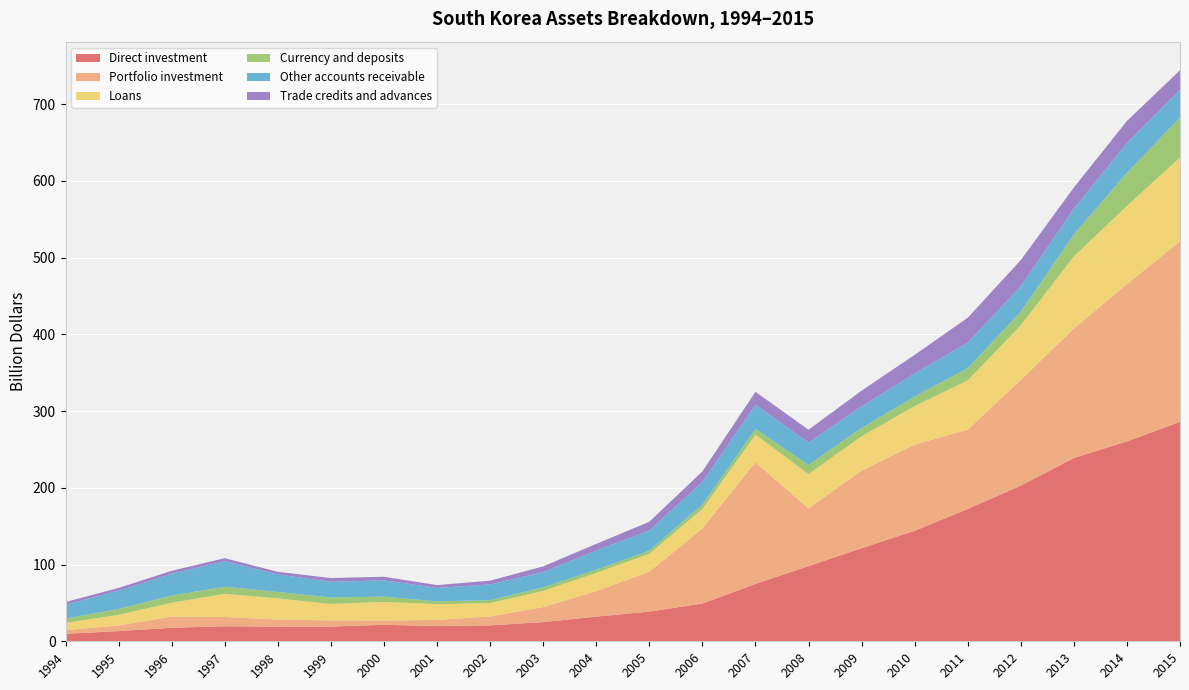

Reading left to right, extract all data points from this chart.

Direct investment: 1994=9.7	1995=13.3	1996=17.6	1997=19.5	1998=19.1	1999=19.2	2000=21.5	2001=20.0	2002=20.7	2003=25.0	2004=32.2	2005=38.7	2006=49.2	2007=74.8	2008=98.0	2009=121.3	2010=144.0	2011=172.4	2012=202.9	2013=238.8	2014=260.5	2015=285.9
Portfolio investment: 1994=4.8	1995=7.3	1996=14.5	1997=12.1	1998=9.3	1999=8.0	2000=5.5	2001=7.9	2002=11.6	2003=19.5	2004=33.1	2005=52.1	2006=97.8	2007=158.6	2008=75.1	2009=101.1	2010=112.2	2011=103.4	2012=137.7	2013=168.8	2014=204.8	2015=235.5
Loans: 1994=9.6	1995=13.8	1996=18.1	1997=30.2	1998=27.5	1999=21.4	2000=24.3	2001=20.5	2002=17.5	2003=21.2	2004=23.9	2005=23.2	2006=25.5	2007=35.9	2008=44.8	2009=44.7	2010=50.4	2011=64.1	2012=71.4	2013=94.1	2014=102.1	2015=109.0
Currency and deposits: 1994=5.5	1995=7.7	1996=9.4	1997=9.2	1998=8.3	1999=8.4	2000=6.9	2001=3.7	2002=3.8	2003=4.6	2004=4.1	2005=4.1	2006=5.6	2007=7.7	2008=11.8	2009=10.9	2010=12.2	2011=16.0	2012=17.4	2013=28.7	2014=43.1	2015=52.0
Other accounts receivable: 1994=18.1	1995=23.6	1996=28.4	1997=33.4	1998=22.8	1999=20.5	2000=21.2	2001=17.5	2002=20.6	2003=19.8	2004=25.1	2005=26.3	2006=29.4	2007=31.4	2008=29.2	2009=28.0	2010=30.2	2011=33.3	2012=33.3	2013=33.6	2014=38.9	2015=36.4
Trade credits and advances: 1994=3.4	1995=3.8	1996=3.9	1997=3.9	1998=3.4	1999=4.8	2000=4.7	2001=3.7	2002=4.7	2003=7.6	2004=8.6	2005=11.3	2006=14.0	2007=16.8	2008=16.7	2009=20.6	2010=24.2	2011=32.4	2012=34.1	2013=27.5	2014=28.7	2015=25.4